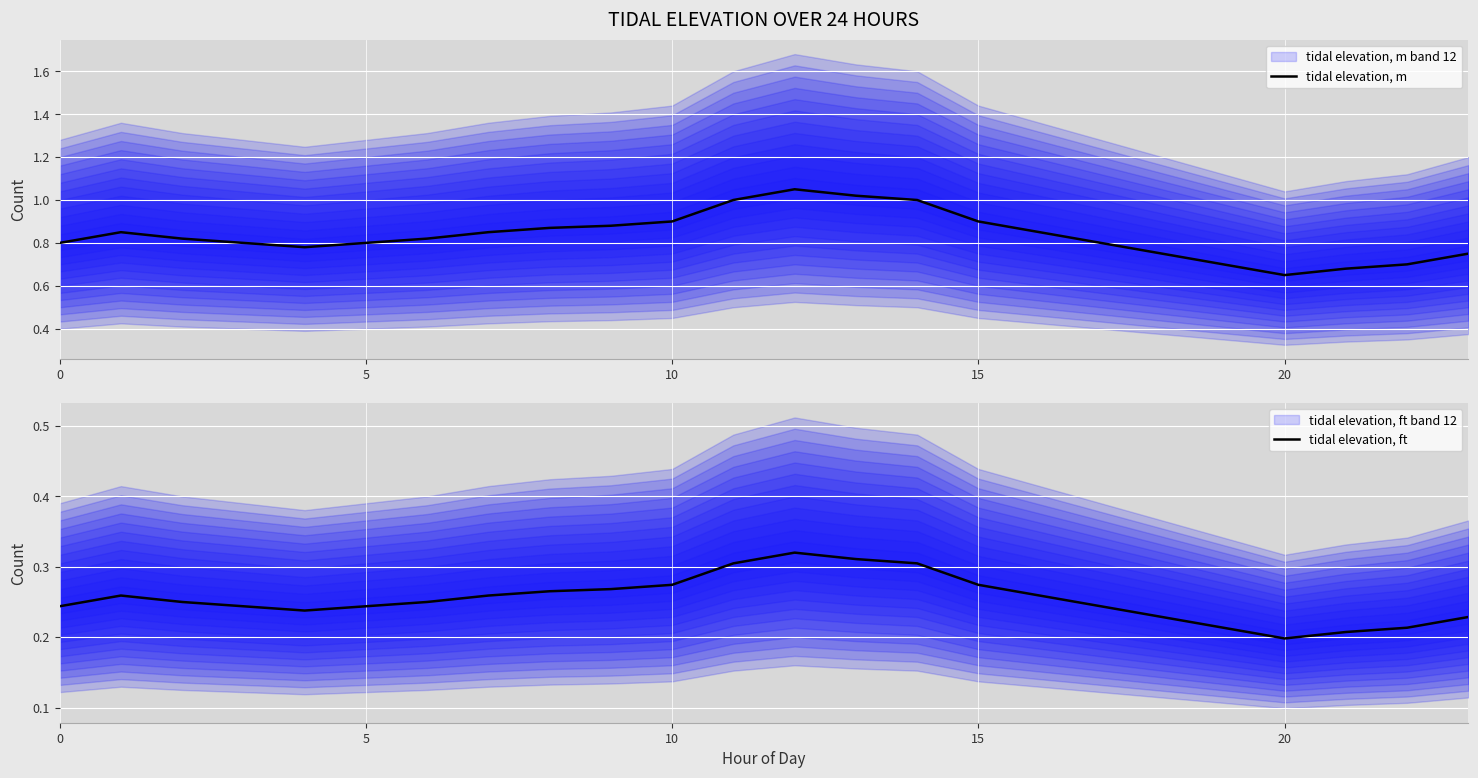

At how many categories does at least one series exceed 0?

24